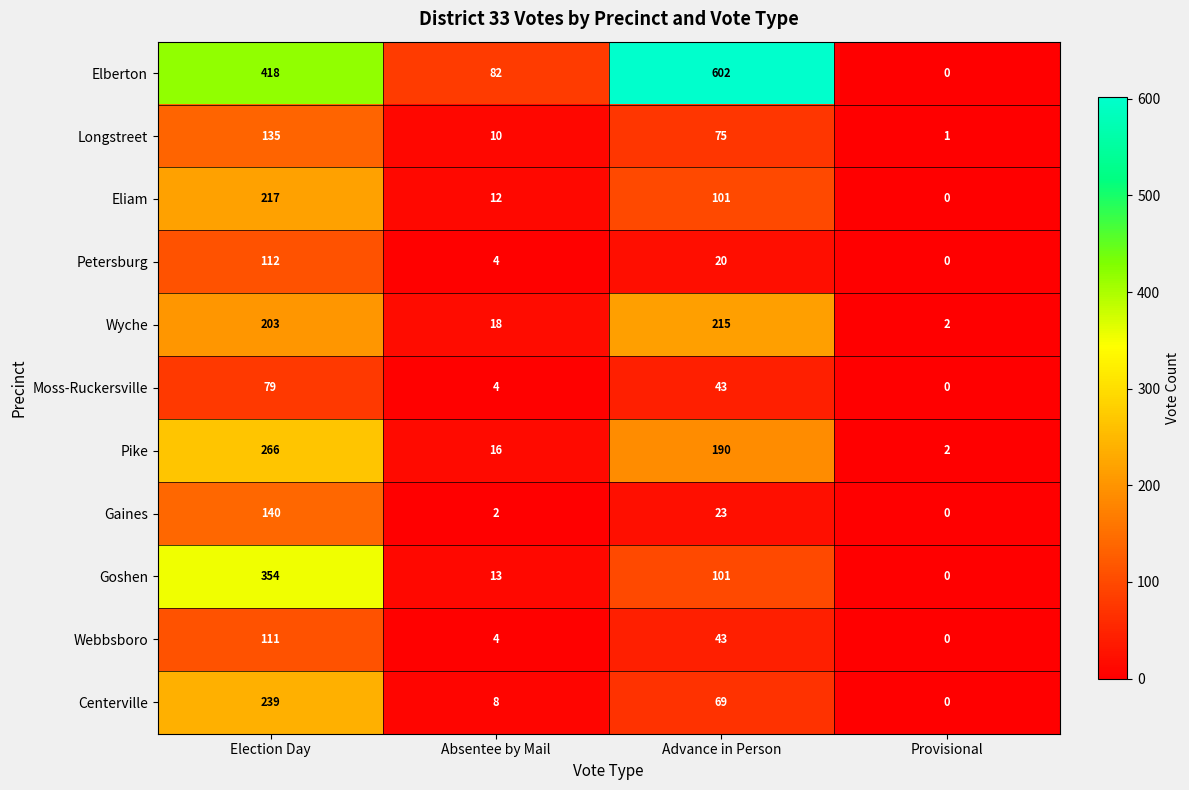

What is the difference between the Longstreet values at Absentee by Mail and Election Day?

125